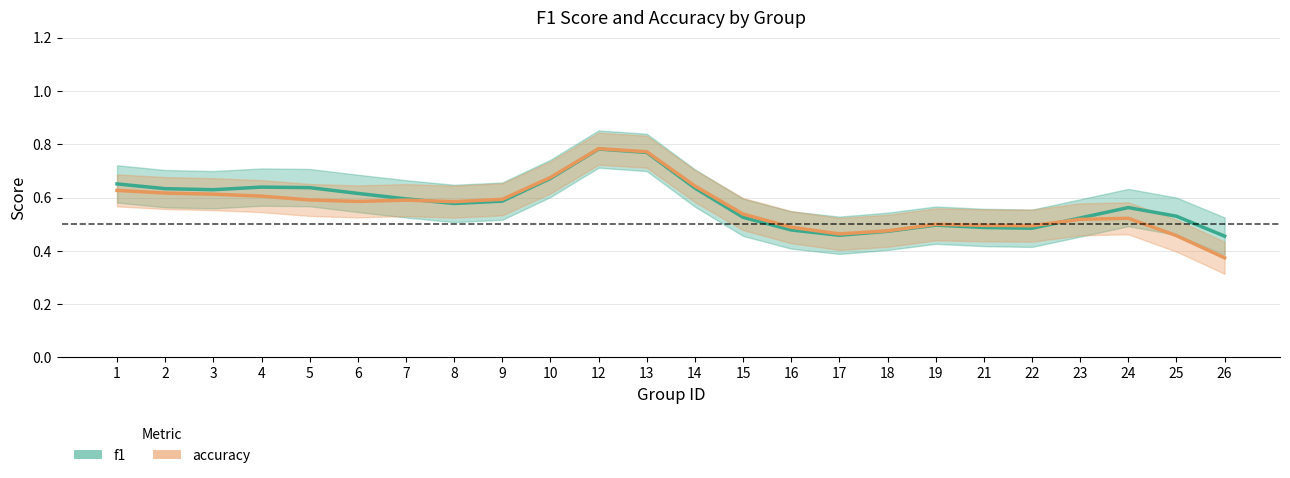

At how many categories does at least one series exceed 0?

24